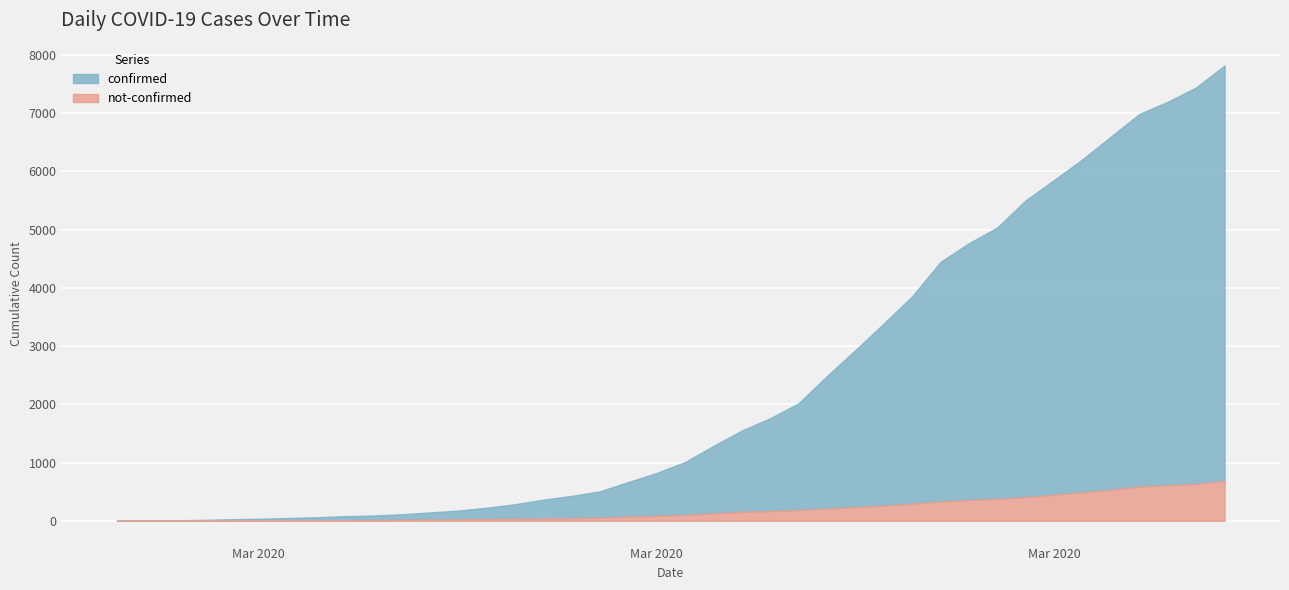

What are all the series names shown in the legend?

confirmed, not-confirmed